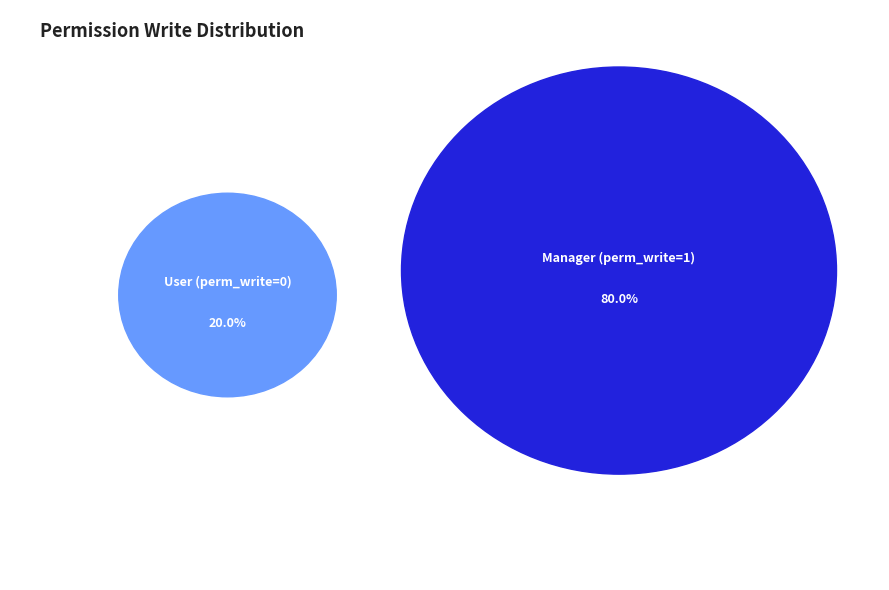

Which has a higher value, access_account_financial_report_user or access_account_financial_report_manager?

access_account_financial_report_manager